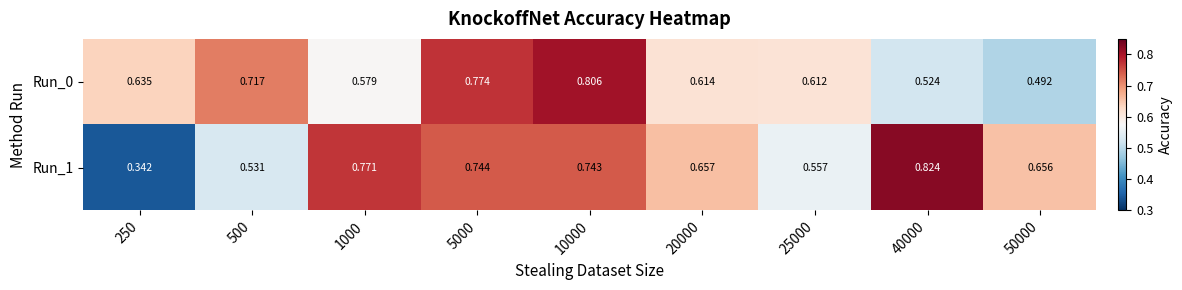

How many distinct data groups are displayed?

2